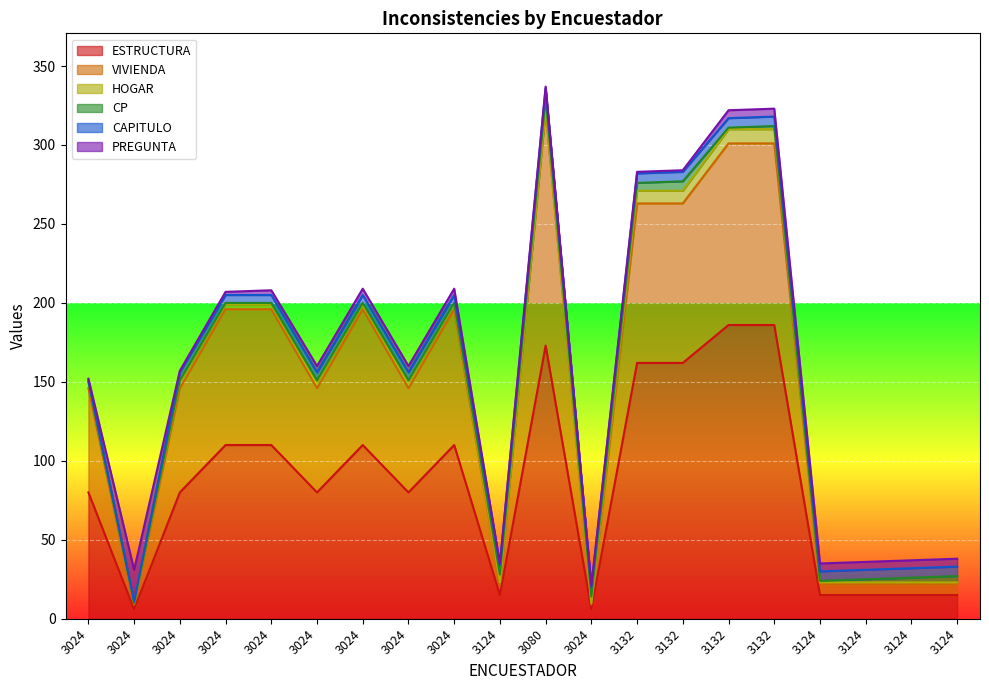

What is the lowest value of the HOGAR series?

1